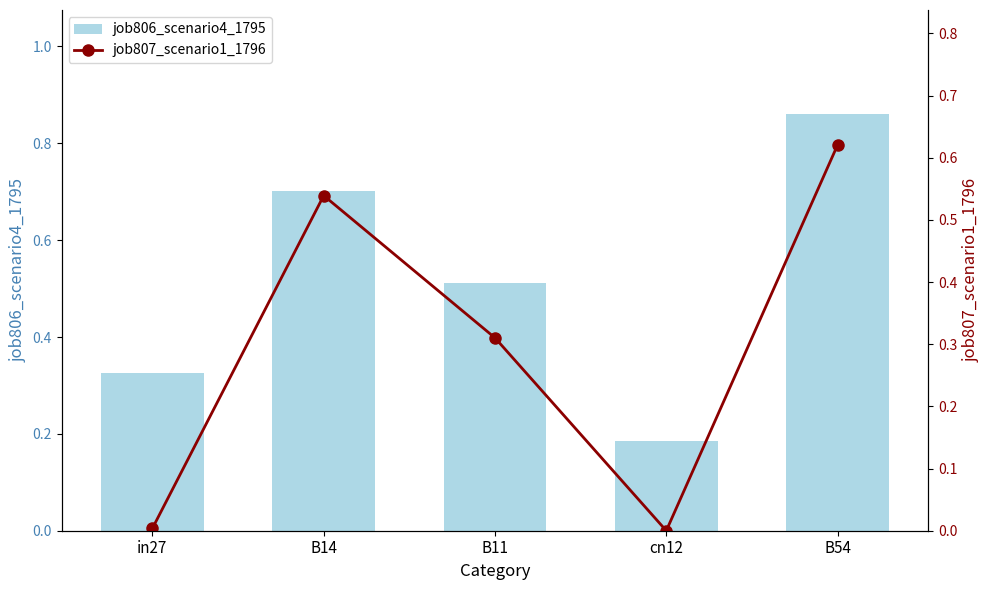

What is the greatest value displayed?

0.9